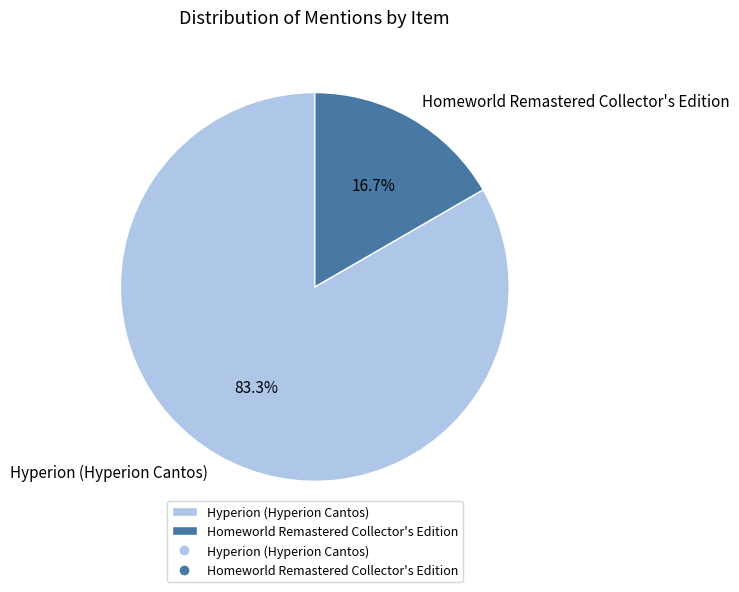

Approximately how many times larger is the value at Homeworld Remastered Collector's Edition compared to Hyperion (Hyperion Cantos)?

0.2